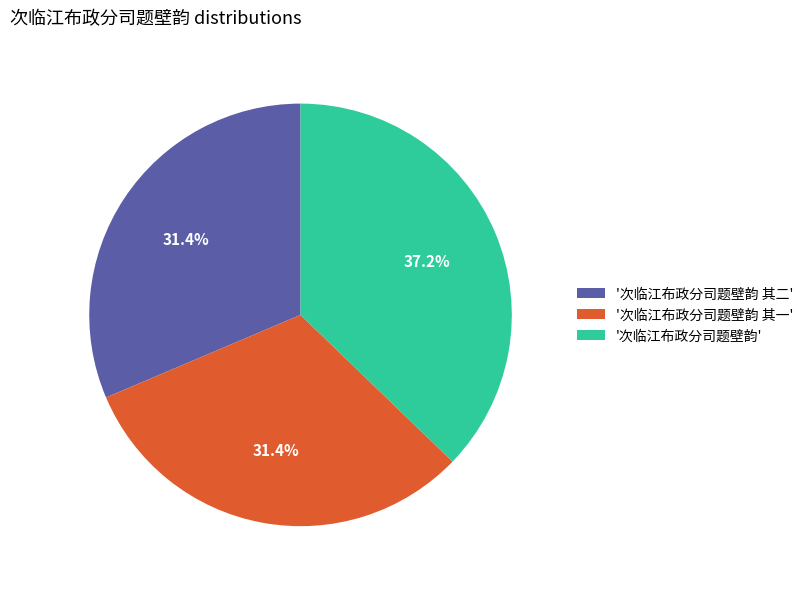

Approximately how many times larger is the value at '次临江布政分司题壁韵 其一' compared to '次临江布政分司题壁韵 其二'?

1.0